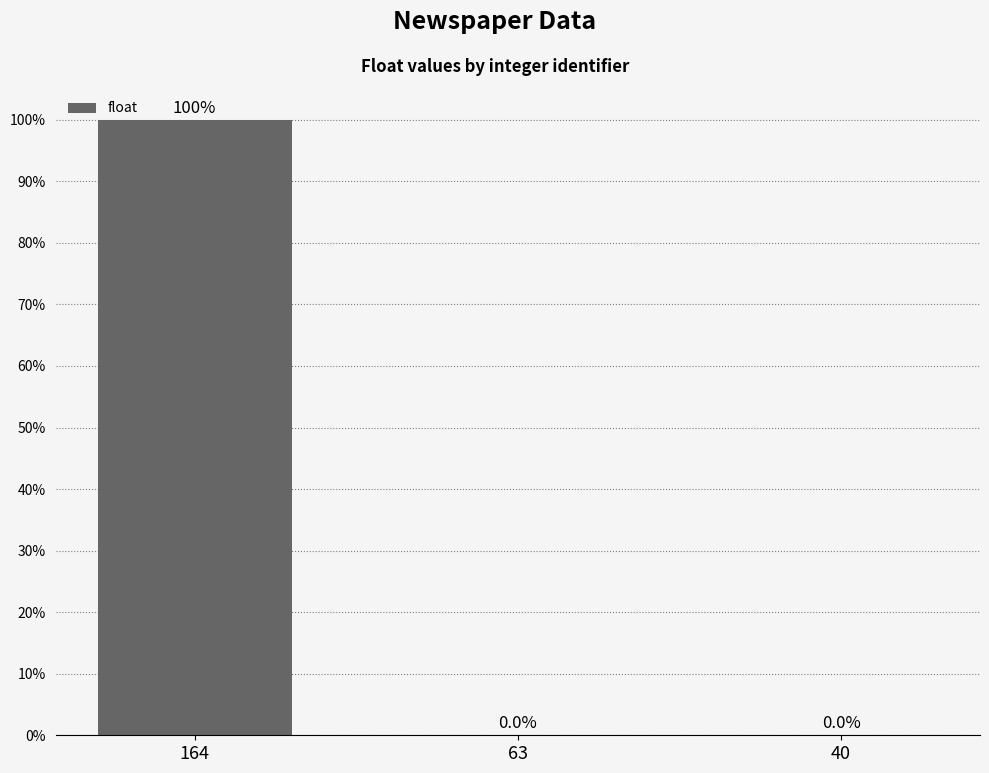

True or false: the data shows 0.0 at 40.

True